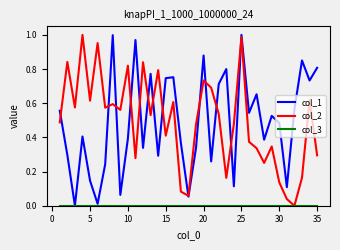

At how many categories does at least one series exceed 0?

35